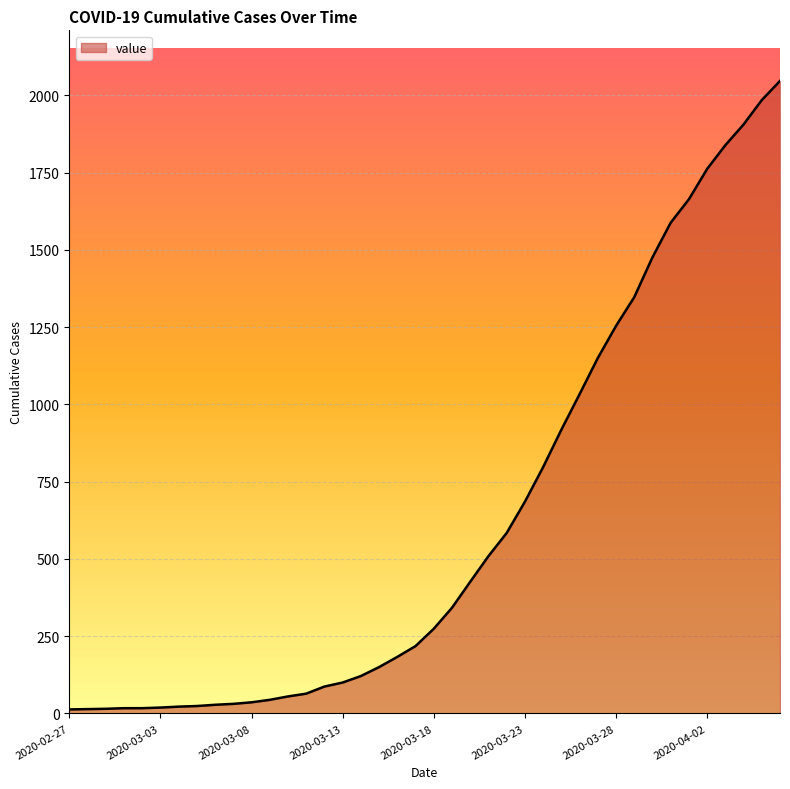

What is the difference between the maximum and minimum values?

2034